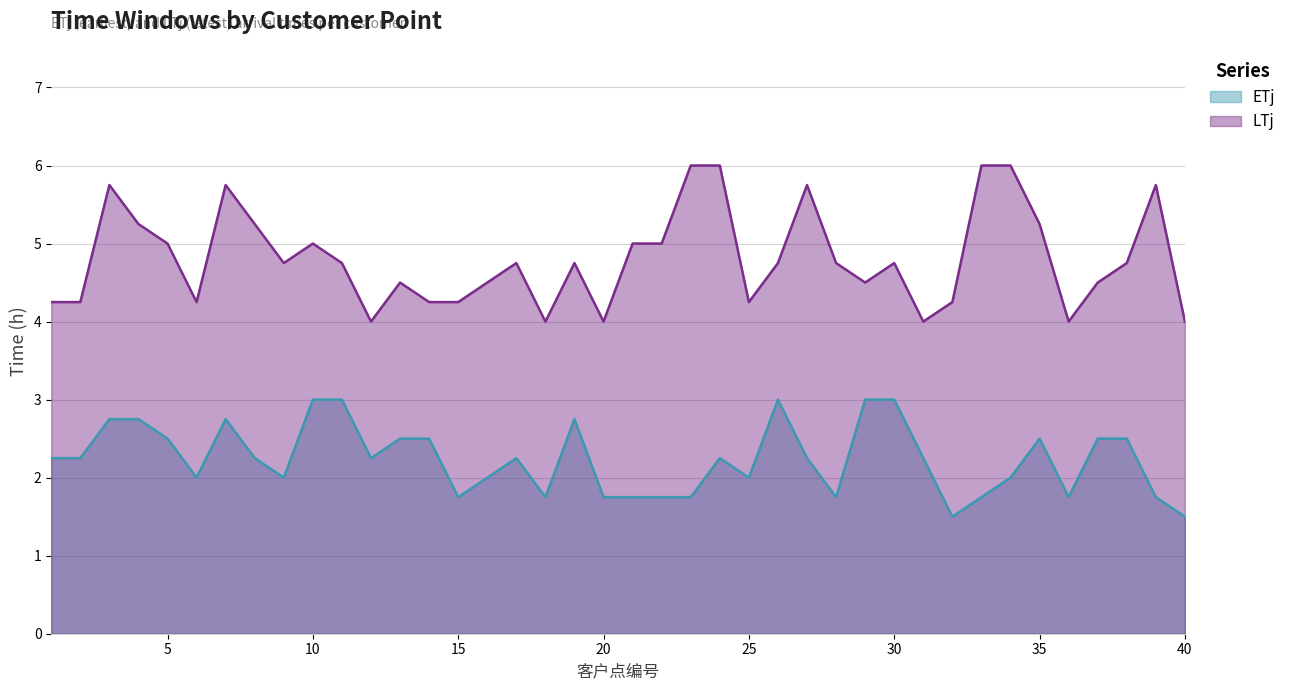

In ETj, how many points are lower than both neighbors (excluding endpoints)?

9